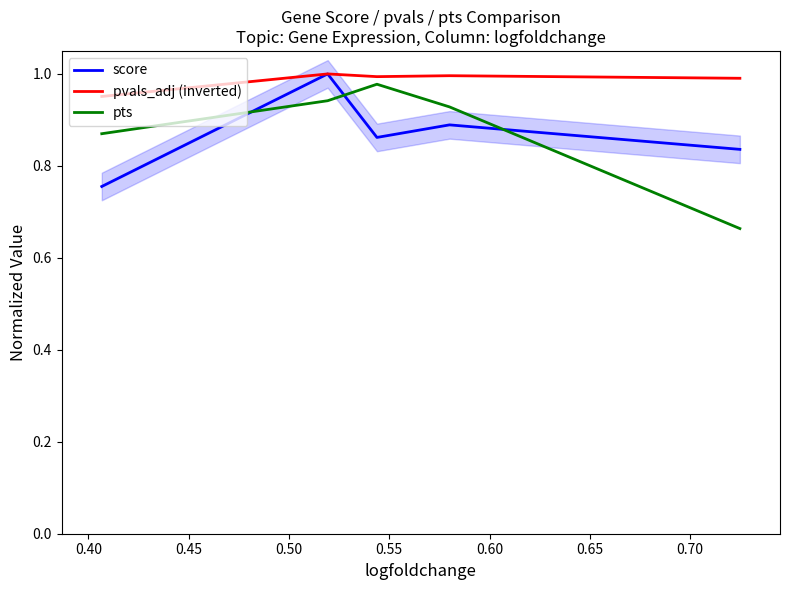

How many distinct data groups are displayed?

3